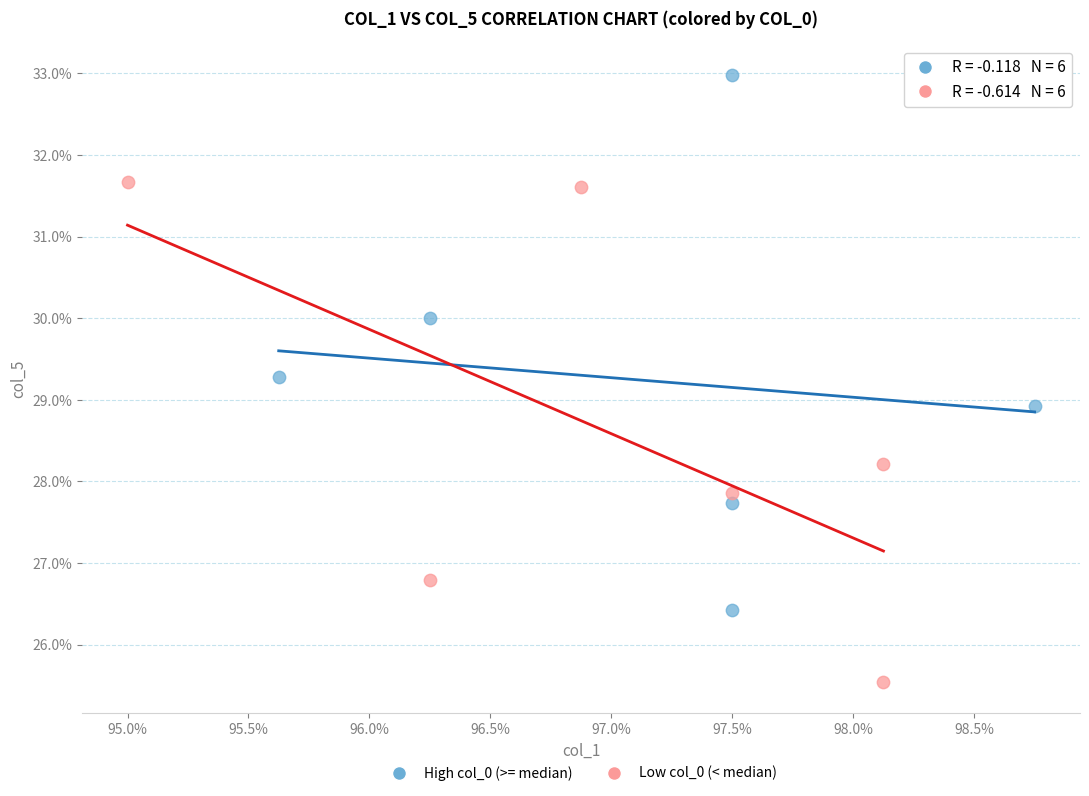

Which series has the widest spread of Y values?

High col_0 (>= median)